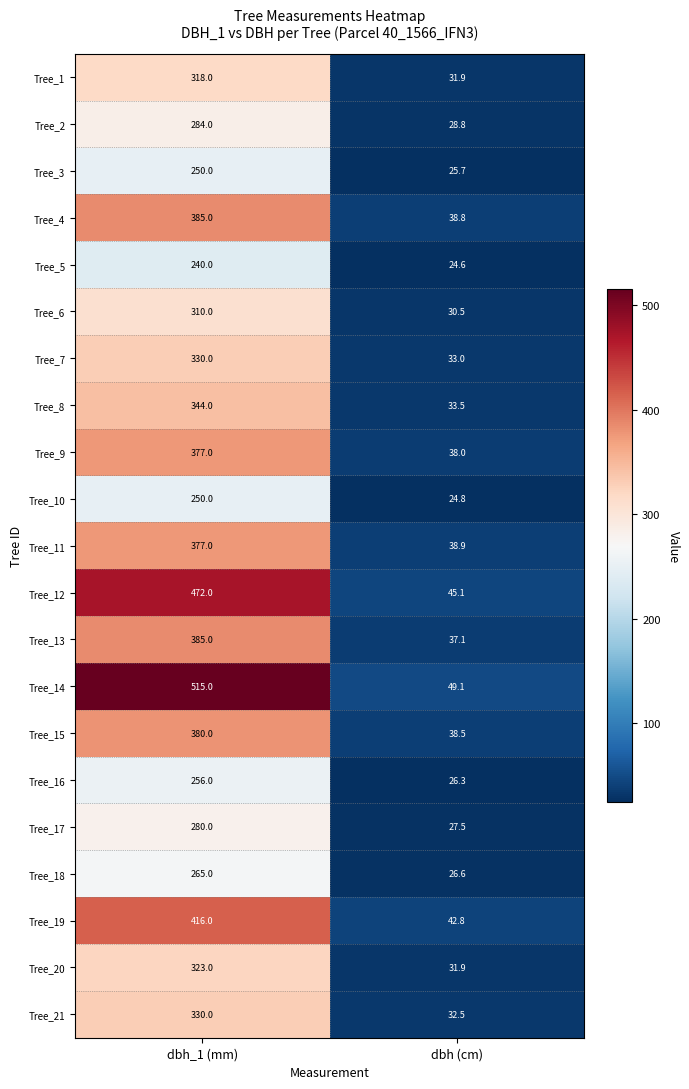

At which label is Tree_6 closest to 170?

dbh (cm)